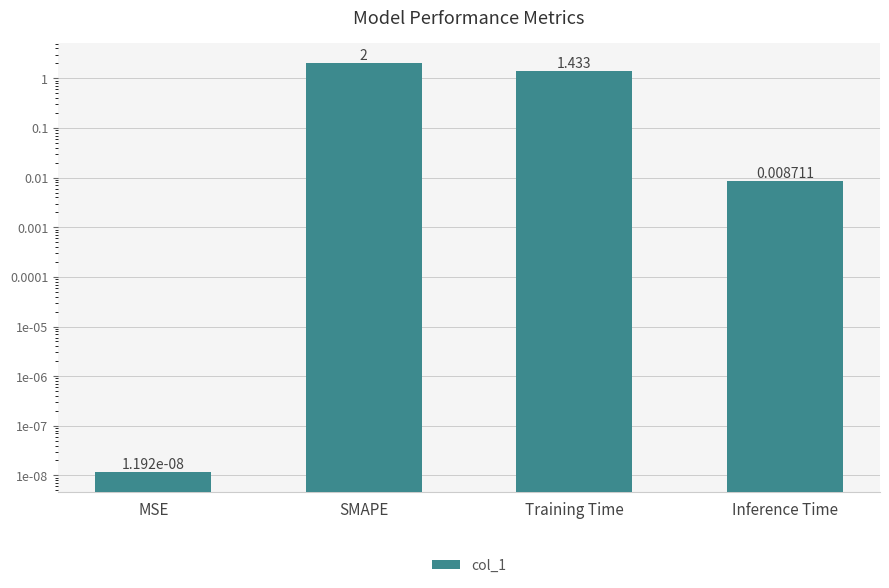

Rank the categories by value from lowest to highest.

MSE, Inference Time, Training Time, SMAPE